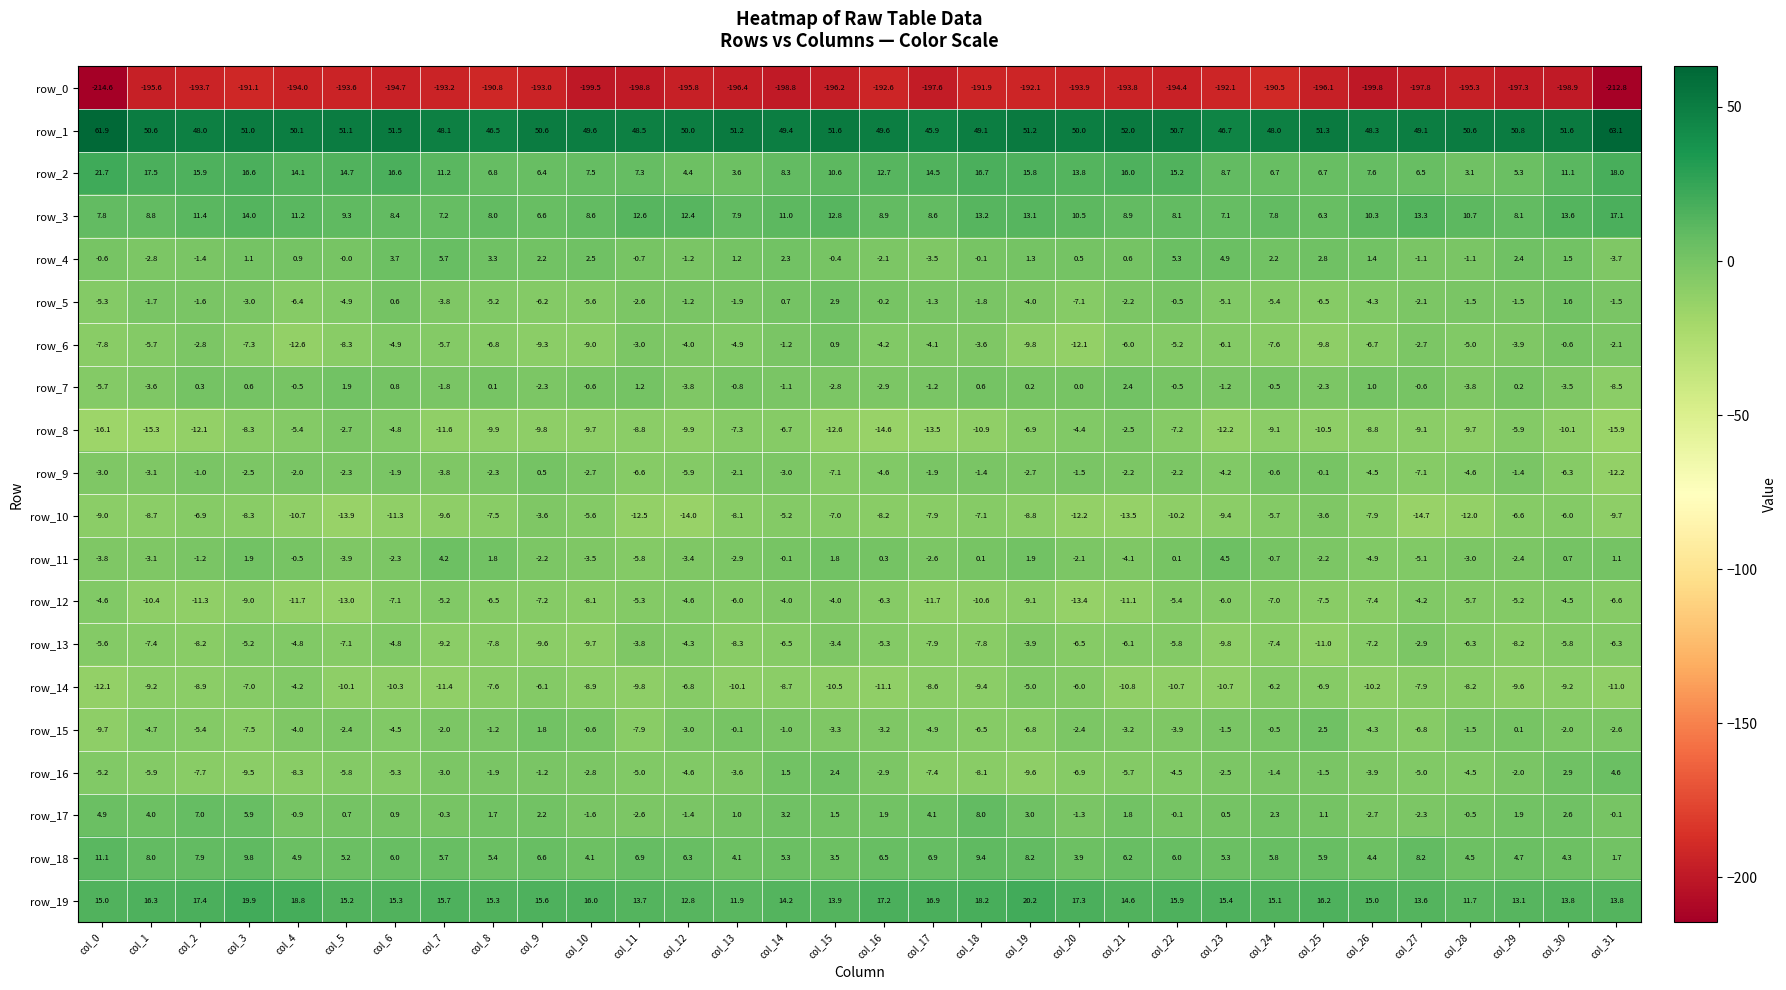

What is the total value across all series at col_24?

-154.7